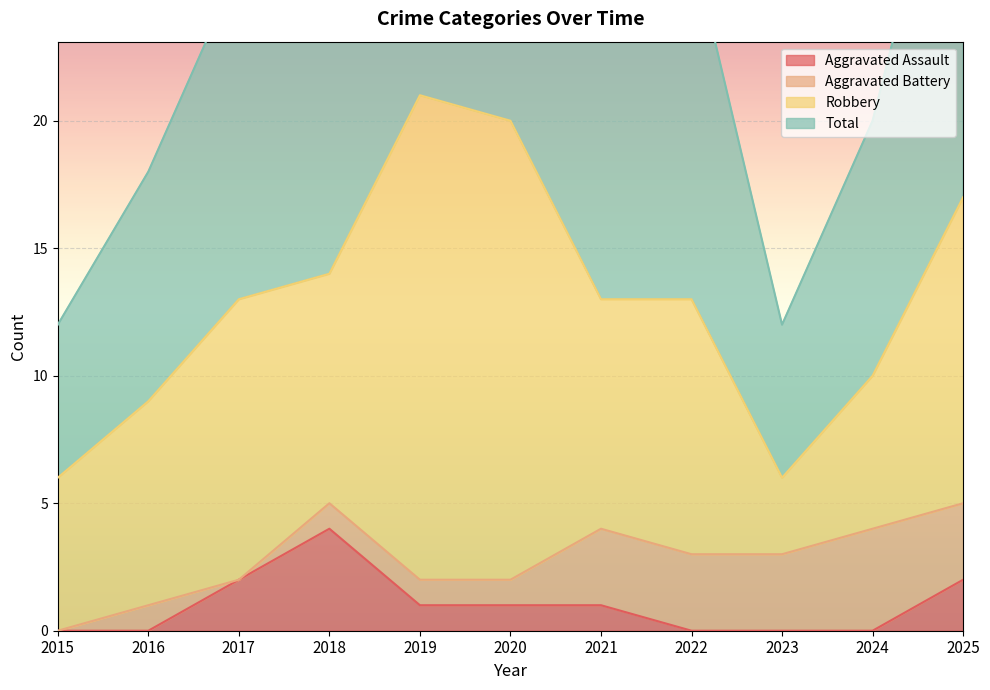

At which label does Aggravated Assault reach its peak?

2018